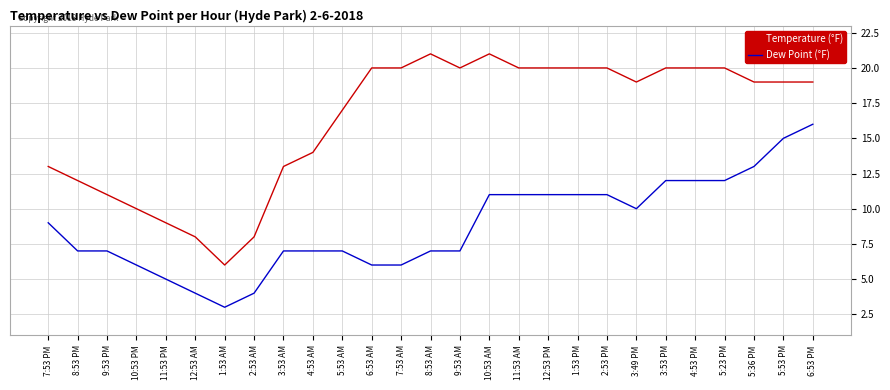

What is the sum of the Dew Point (°F) values at 4:53 PM and 12:53 PM?

23